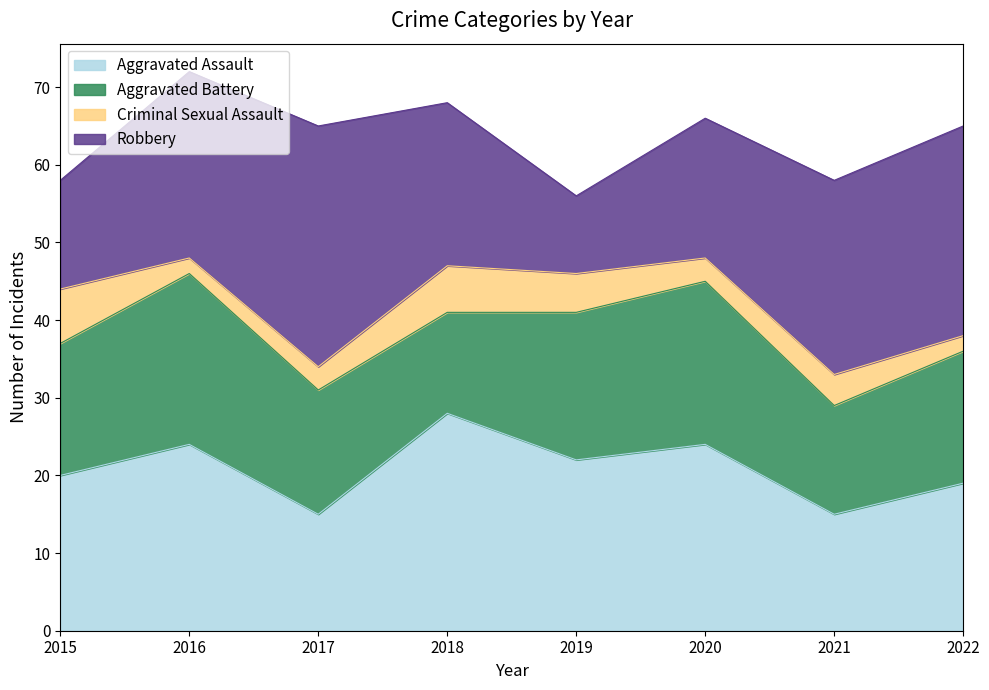

What is the spread (max minus min) of values at 2021?

21